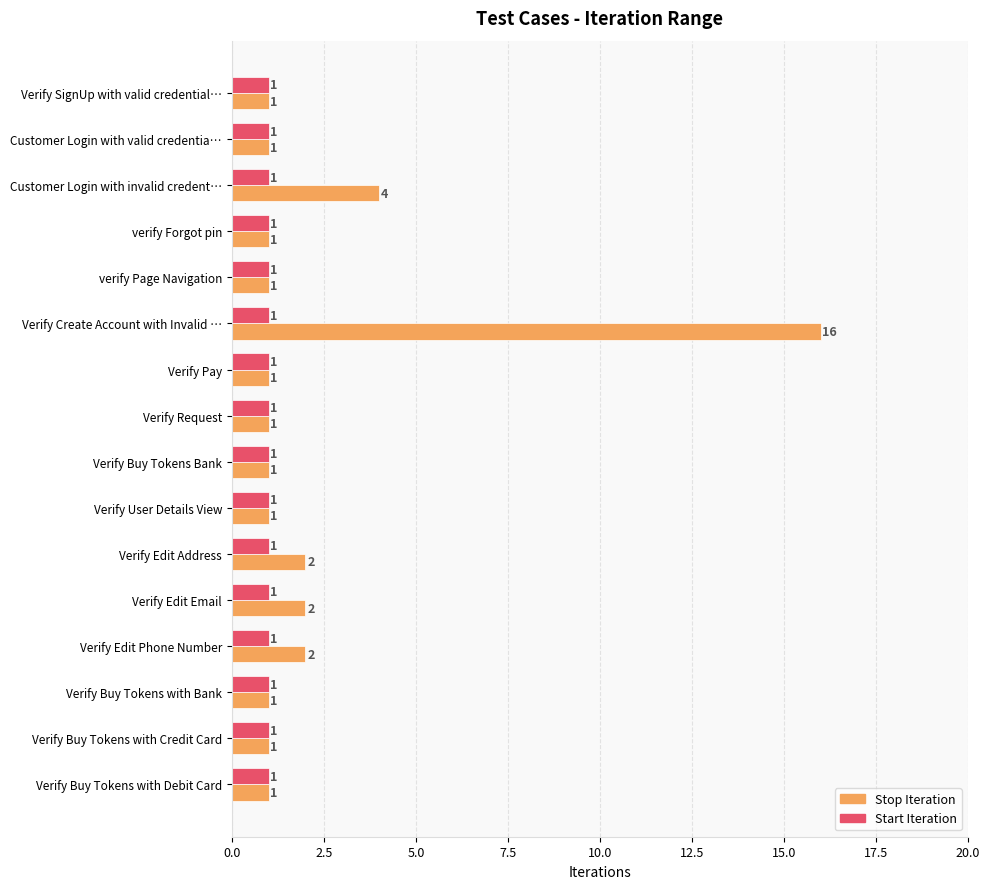

Where is Stop Iteration nearest to the value 8?

Customer Login with invalid credent…